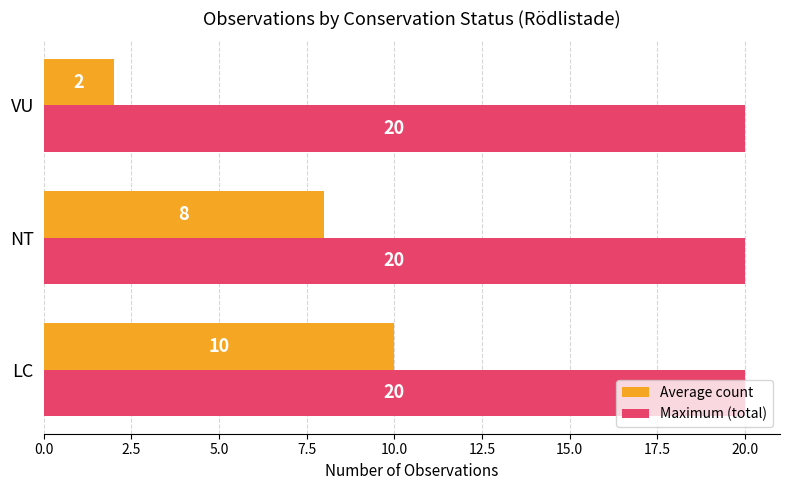

What is the difference between the maximum and minimum values in the Average count series?

8